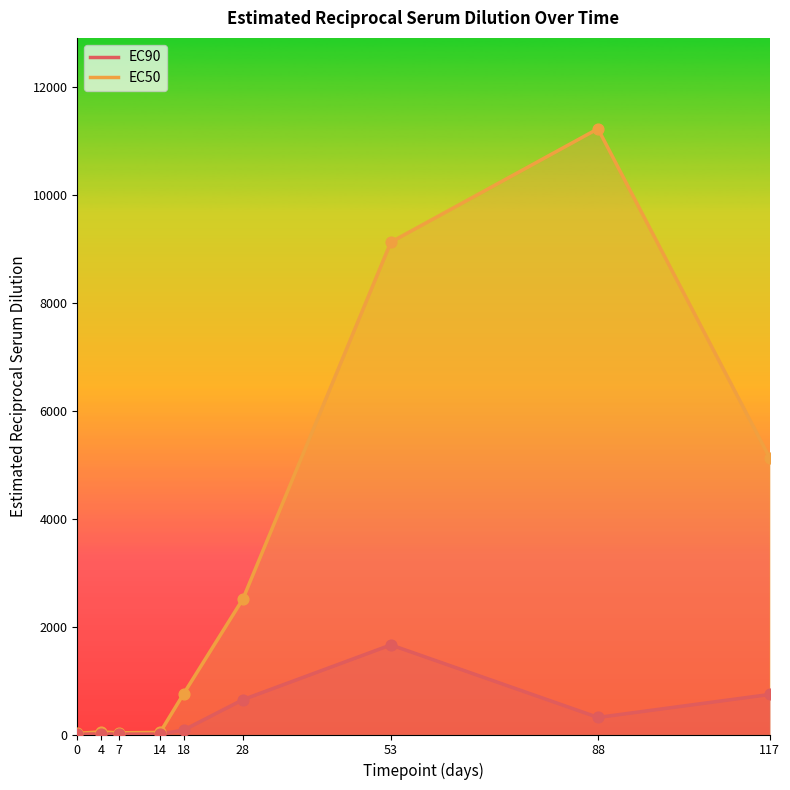

What are all the series names shown in the legend?

EC90, EC50